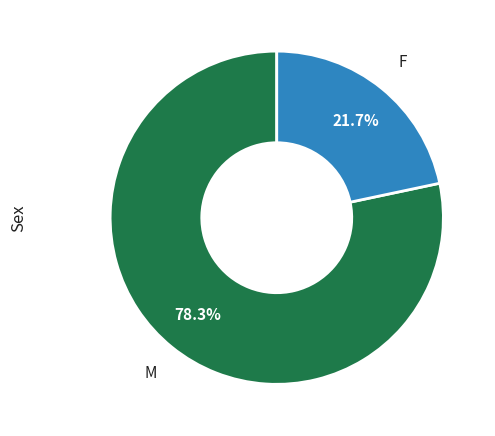

What is the smallest slice in the pie chart?

F